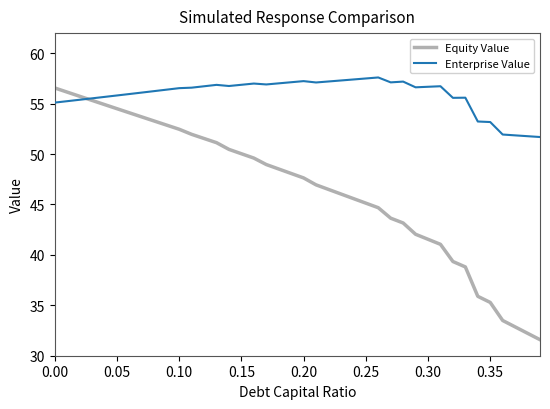

List the series in order of their overall mean, lowest first.

Equity Value, Enterprise Value